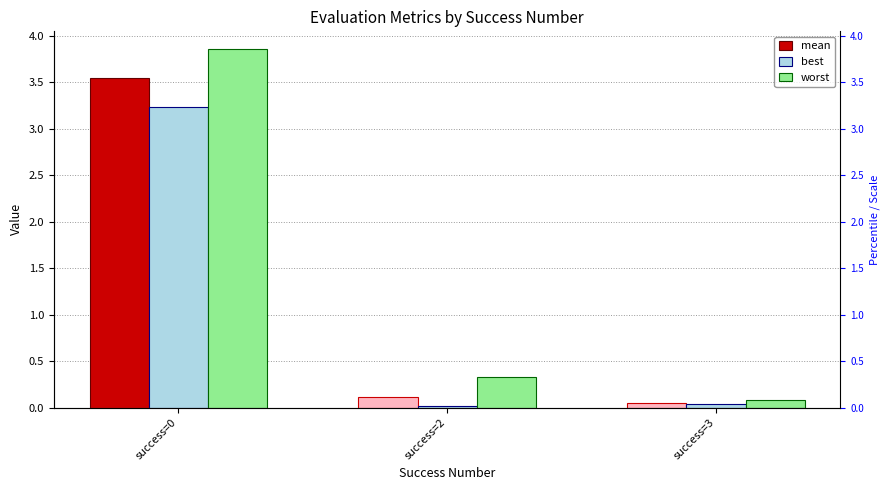

How many bars are there in total?

9